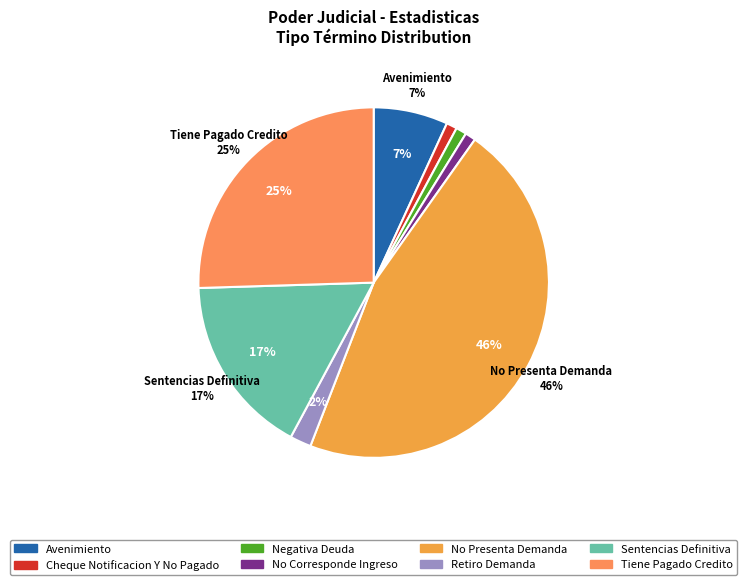

Between Cheque Notificacion Y No Pagado and Avenimiento, which is larger?

Avenimiento